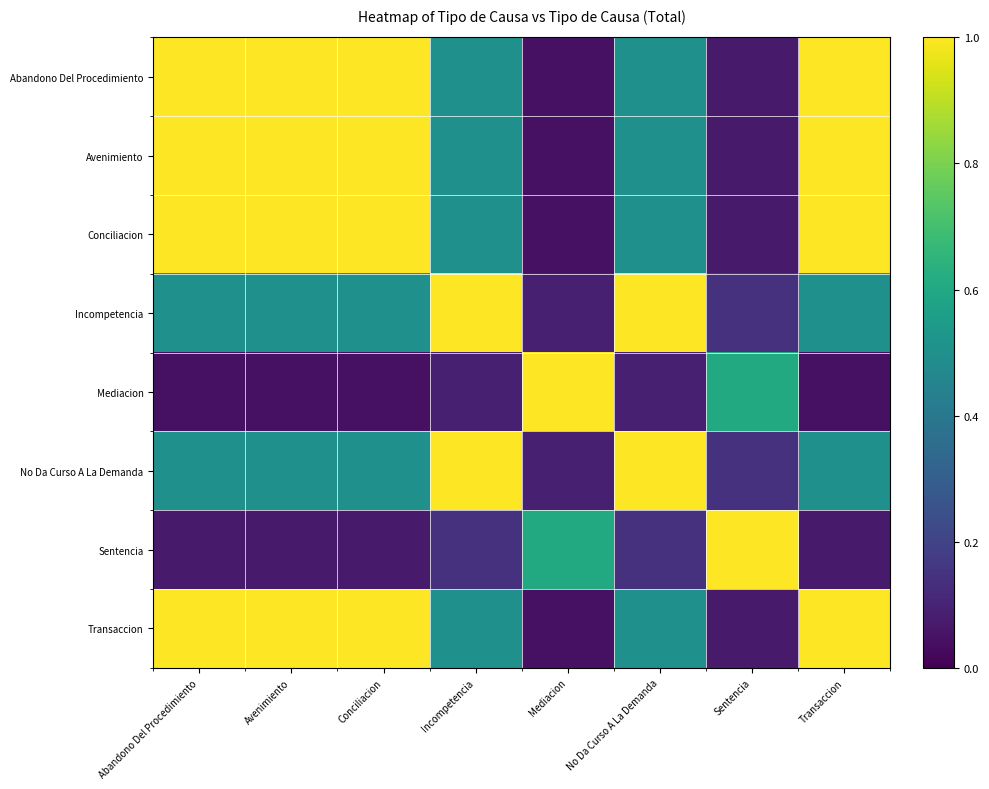

Reading left to right, list all the values displayed in this chart.

Abandono Del Procedimiento: Abandono Del Procedimiento=1.0	Avenimiento=1.0	Conciliacion=1.0	Incompetencia=0.5	Mediacion=0.0	No Da Curso A La Demanda=0.5	Sentencia=0.1	Transaccion=1.0
Avenimiento: Abandono Del Procedimiento=1.0	Avenimiento=1.0	Conciliacion=1.0	Incompetencia=0.5	Mediacion=0.0	No Da Curso A La Demanda=0.5	Sentencia=0.1	Transaccion=1.0
Conciliacion: Abandono Del Procedimiento=1.0	Avenimiento=1.0	Conciliacion=1.0	Incompetencia=0.5	Mediacion=0.0	No Da Curso A La Demanda=0.5	Sentencia=0.1	Transaccion=1.0
Incompetencia: Abandono Del Procedimiento=0.5	Avenimiento=0.5	Conciliacion=0.5	Incompetencia=1.0	Mediacion=0.1	No Da Curso A La Demanda=1.0	Sentencia=0.1	Transaccion=0.5
Mediacion: Abandono Del Procedimiento=0.0	Avenimiento=0.0	Conciliacion=0.0	Incompetencia=0.1	Mediacion=1.0	No Da Curso A La Demanda=0.1	Sentencia=0.6	Transaccion=0.0
No Da Curso A La Demanda: Abandono Del Procedimiento=0.5	Avenimiento=0.5	Conciliacion=0.5	Incompetencia=1.0	Mediacion=0.1	No Da Curso A La Demanda=1.0	Sentencia=0.1	Transaccion=0.5
Sentencia: Abandono Del Procedimiento=0.1	Avenimiento=0.1	Conciliacion=0.1	Incompetencia=0.1	Mediacion=0.6	No Da Curso A La Demanda=0.1	Sentencia=1.0	Transaccion=0.1
Transaccion: Abandono Del Procedimiento=1.0	Avenimiento=1.0	Conciliacion=1.0	Incompetencia=0.5	Mediacion=0.0	No Da Curso A La Demanda=0.5	Sentencia=0.1	Transaccion=1.0